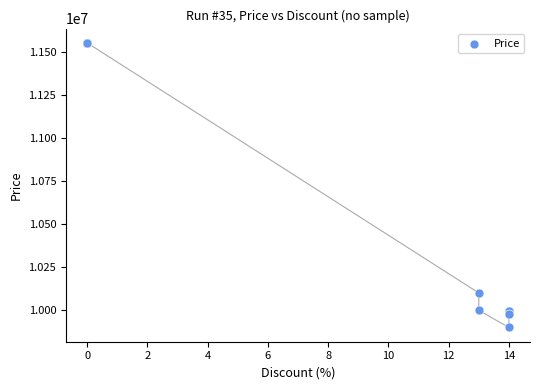

What Y value in the scatter plot is closest to 10727000?

10100000